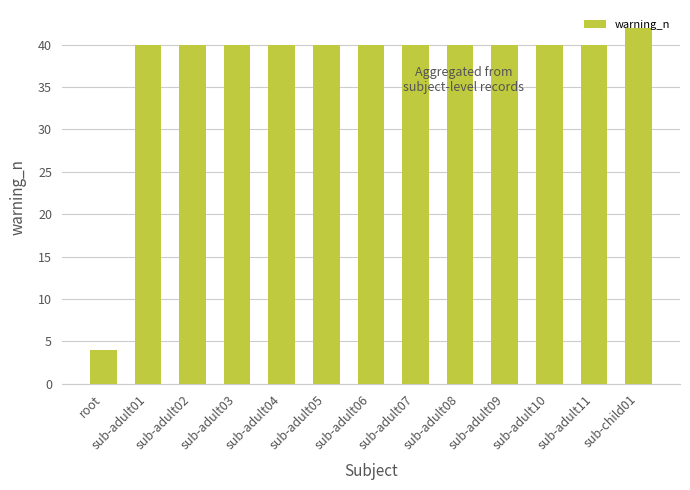

Are the bars grouped side by side (vs. stacked)?

No